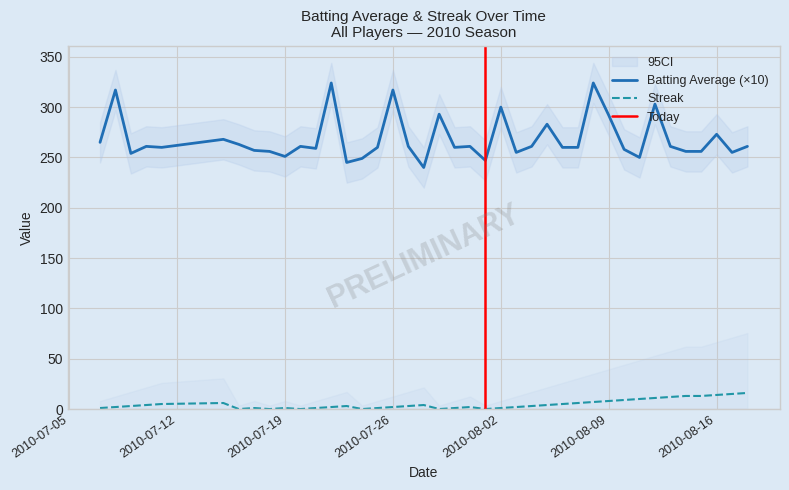

The value of Streak at 2010-08-02 is 1. True or false?

True